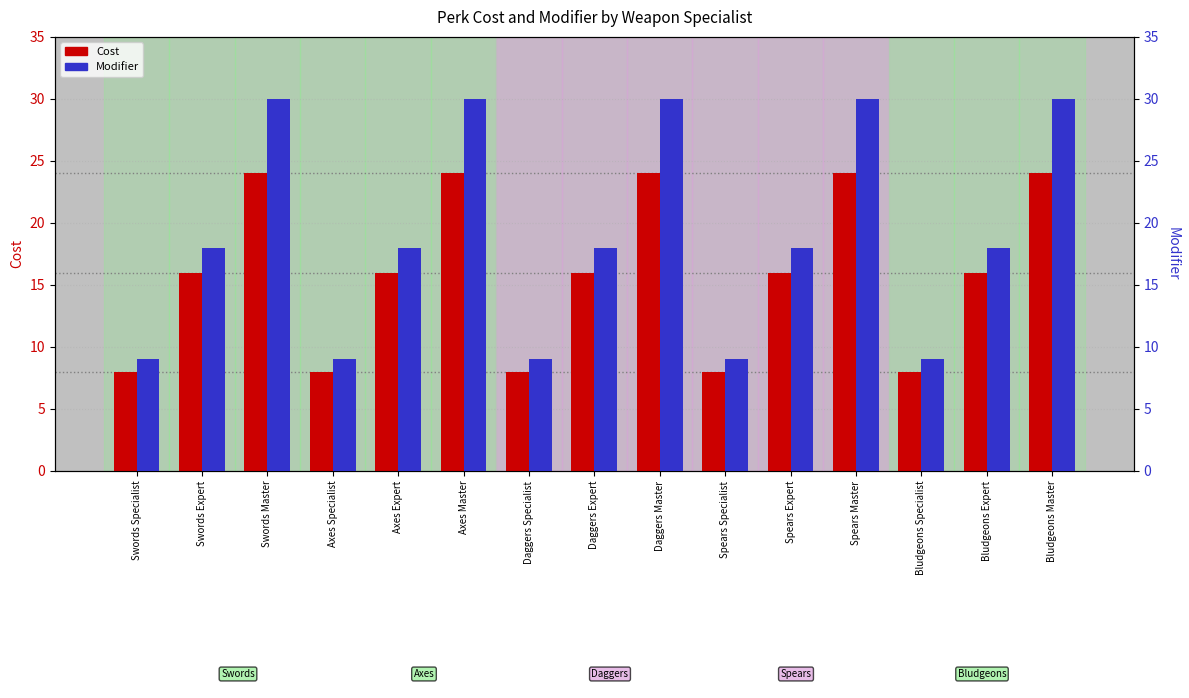

Which label corresponds to the largest value in the chart?

Swords Master